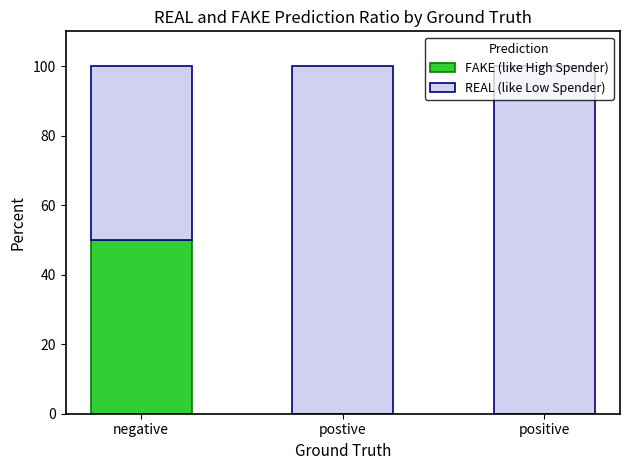

True or false: FAKE (like High Spender) has a value of 0 at postive.

True